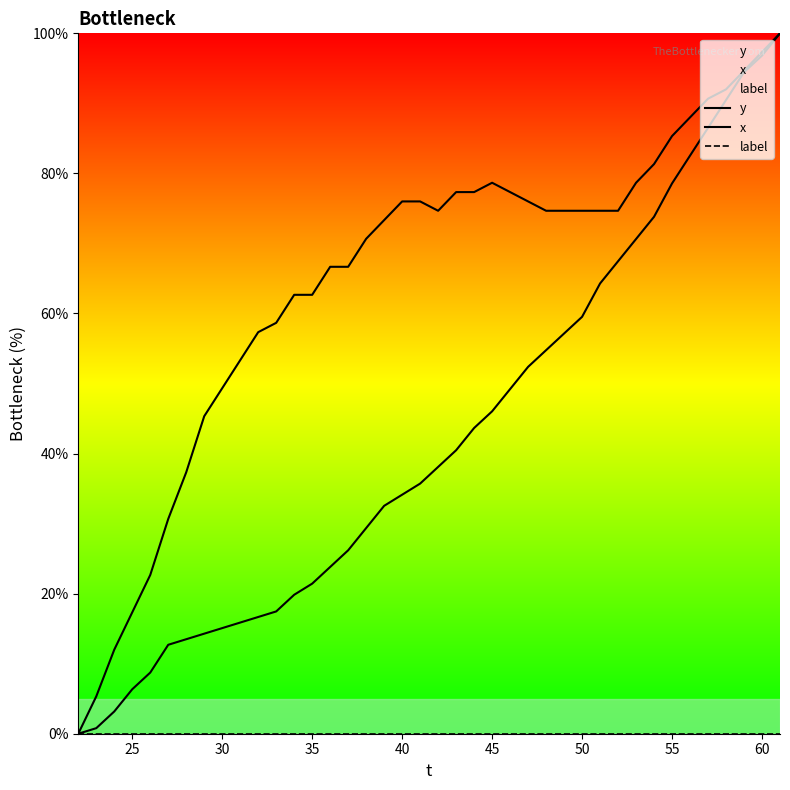

Which series has the largest total across all categories?

x